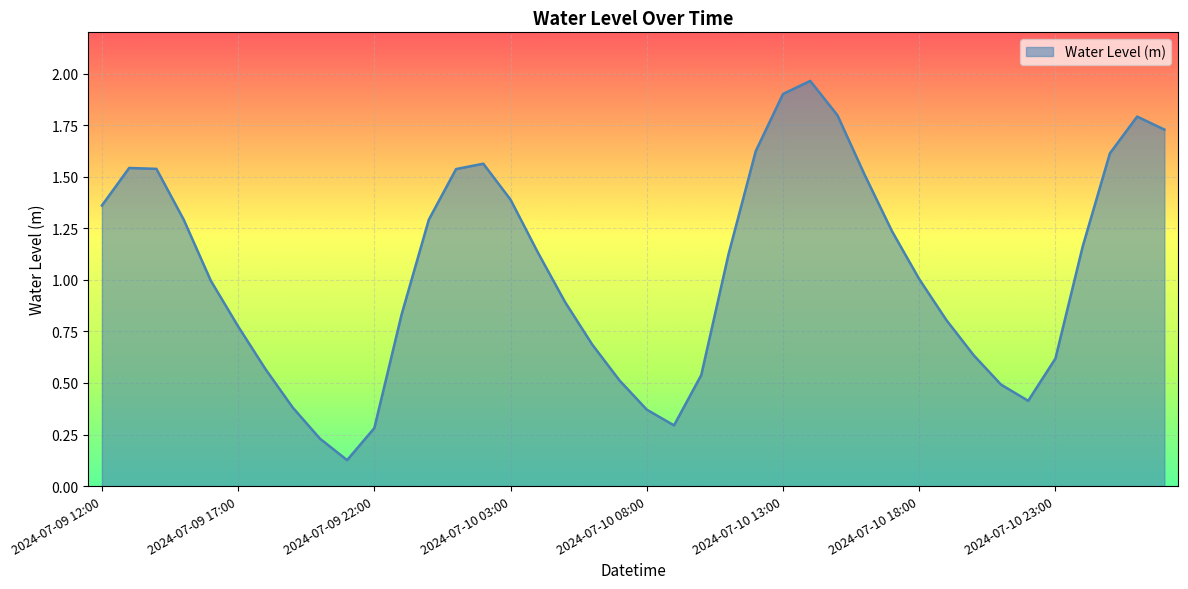

Which category has the highest value across all series?

2024-07-10 14:00